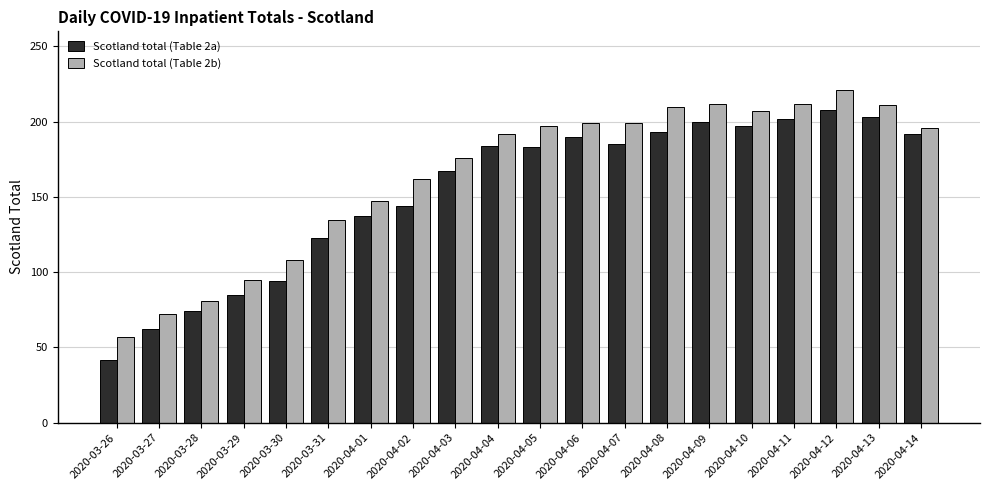

The value of Scotland total (Table 2a) at 2020-04-14 is 74. True or false?

False